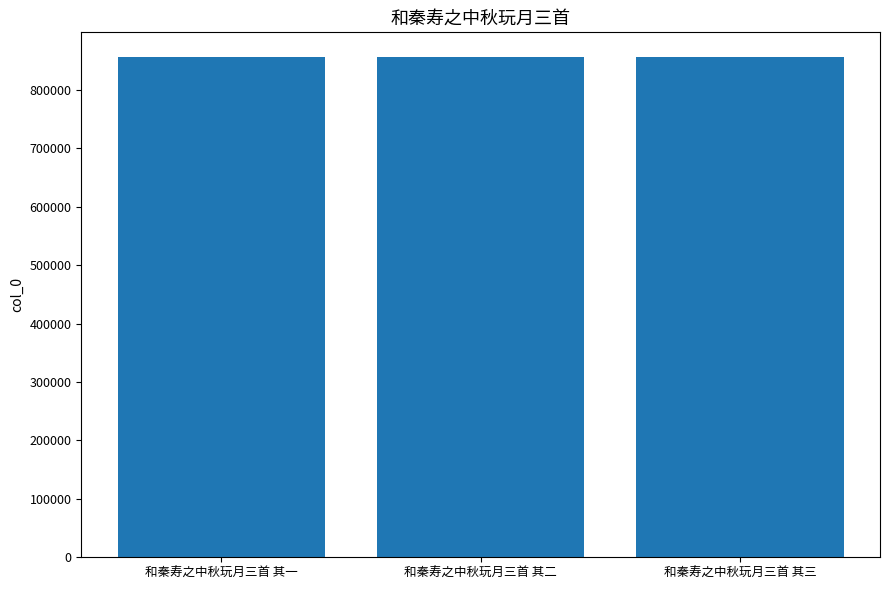

What is the average value?

856047